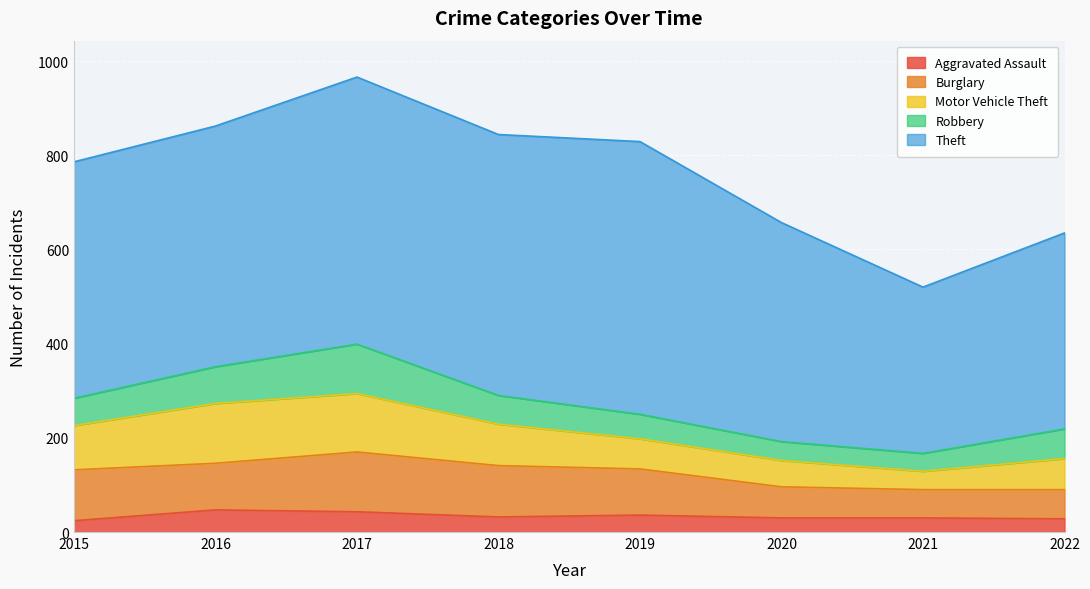

What is the value of the Robbery point at the 8th from the left?

63